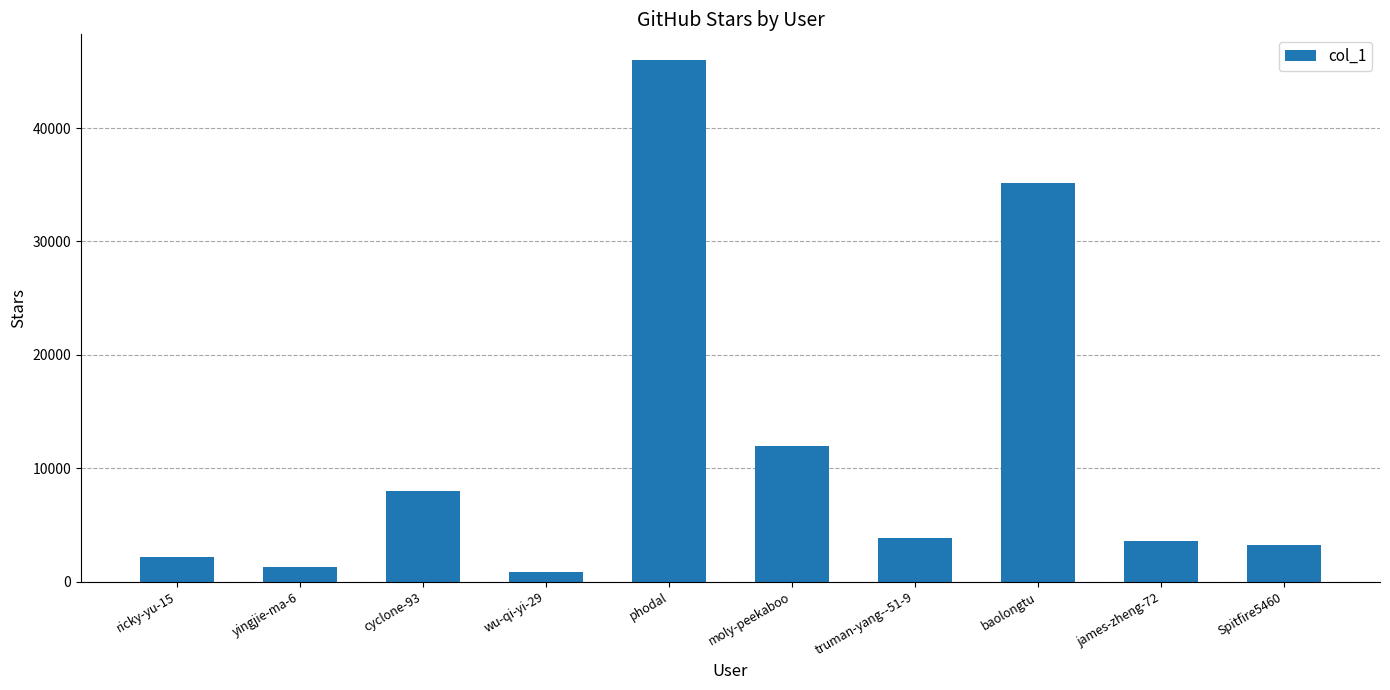

How many data points are less than 3802?

5